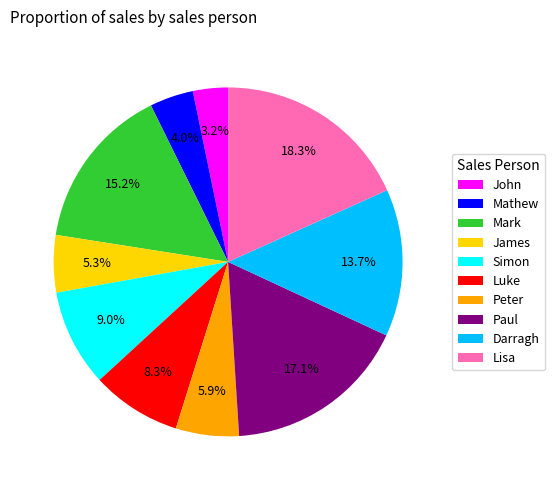

What is the ratio of the value at Mark to the value at Luke?

1.8